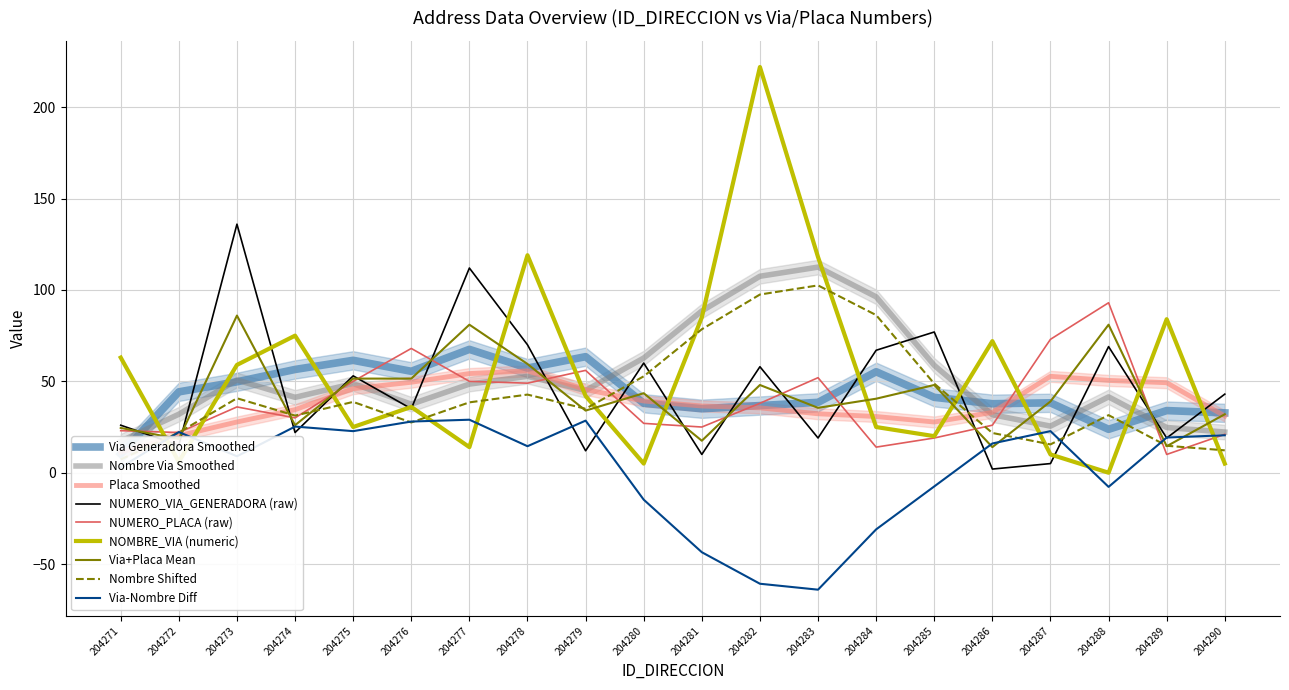

How many data points does each series have?

20